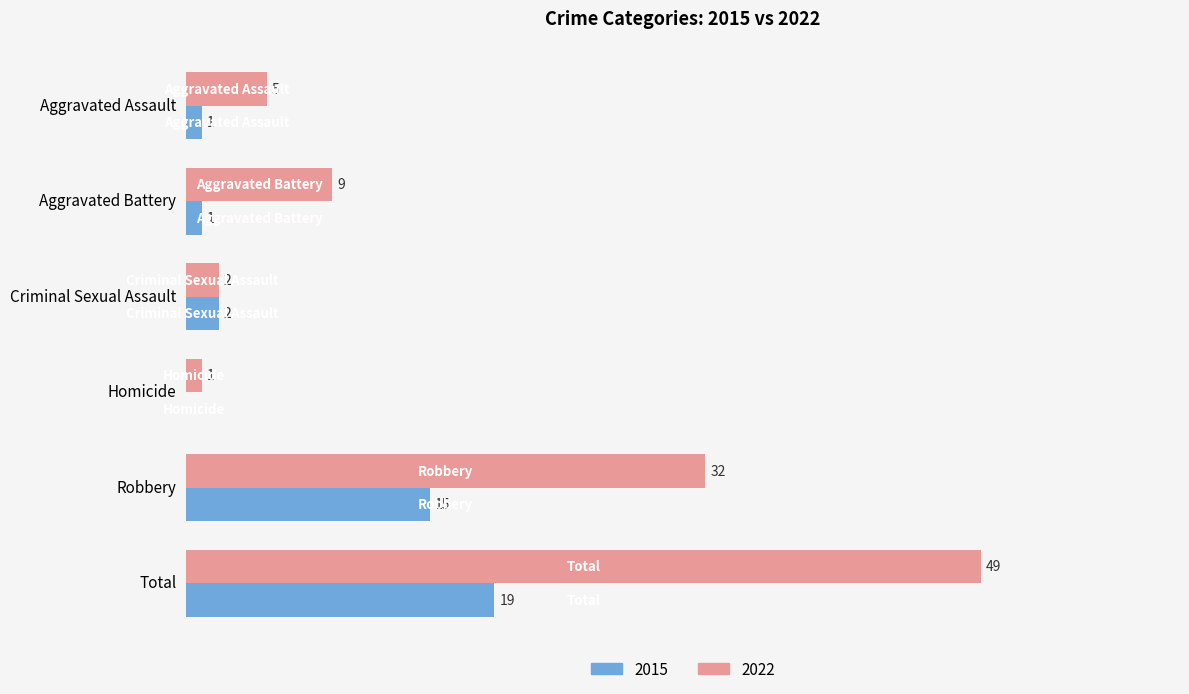

At which category does the chart reach its peak across all series?

Total